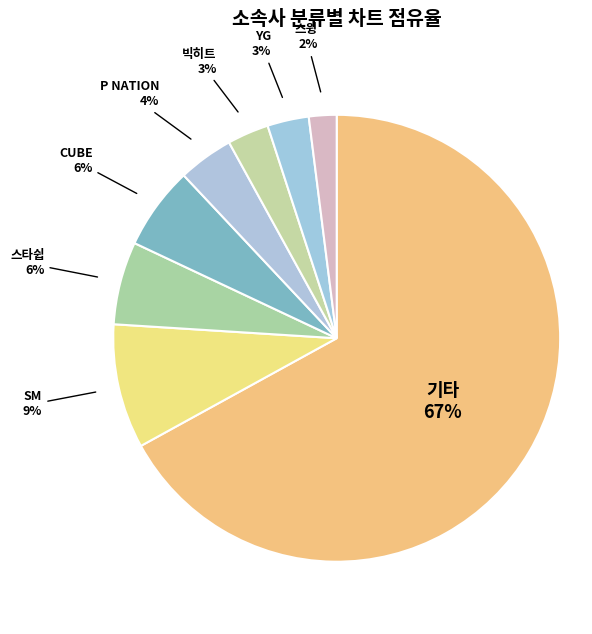

Count the number of slices in the pie.

8